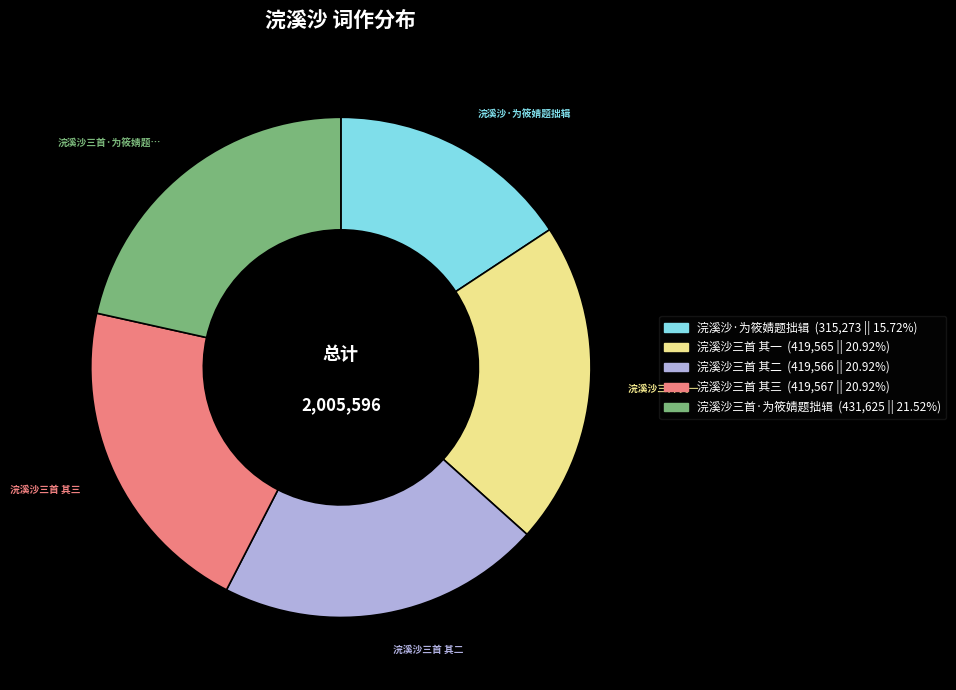

Is there any slice that represents more than half of the pie?

No